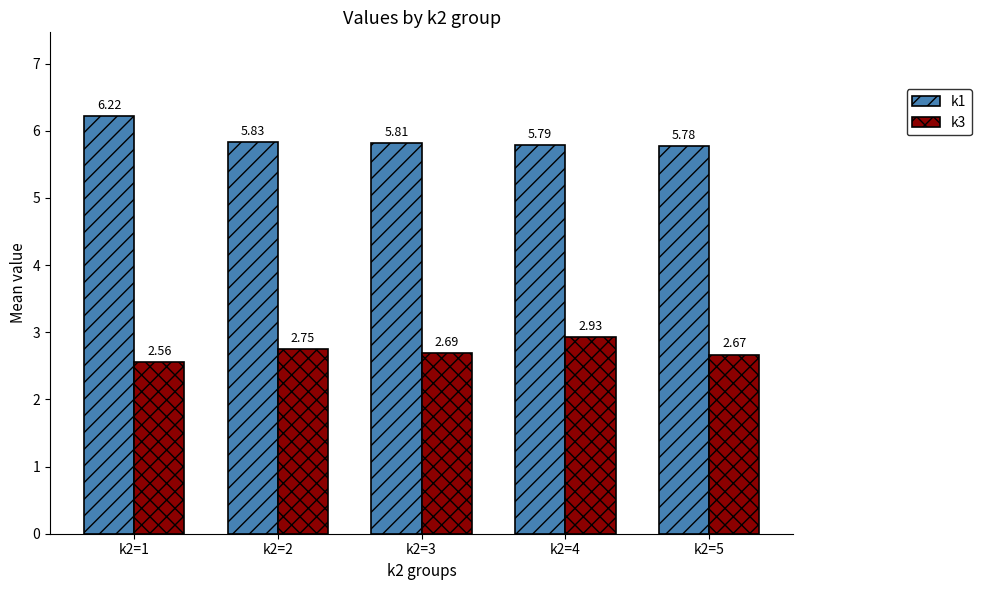

List the series in order of their peak value, highest first.

k1, k3